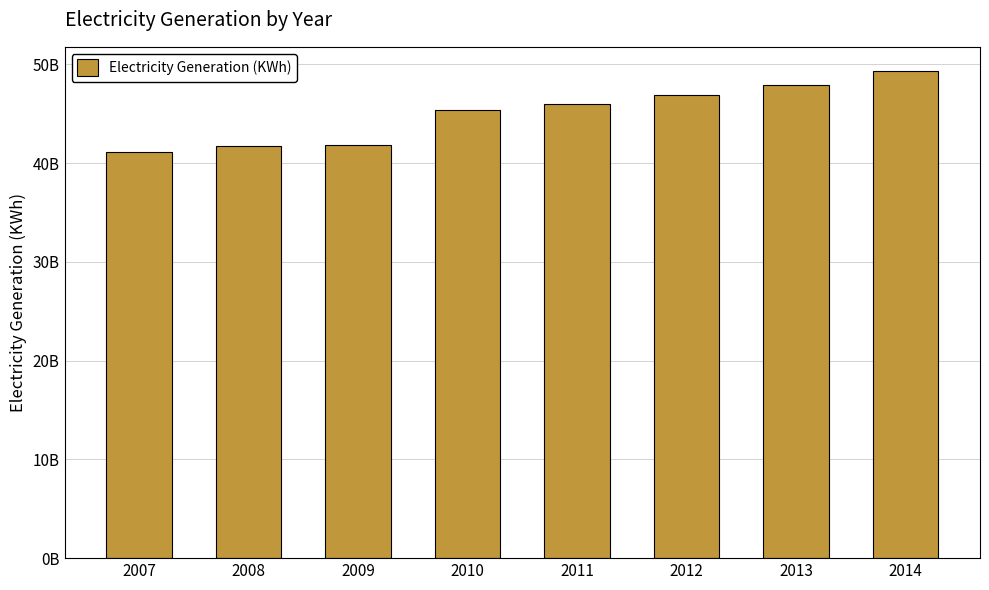

Are the bars horizontal?

No